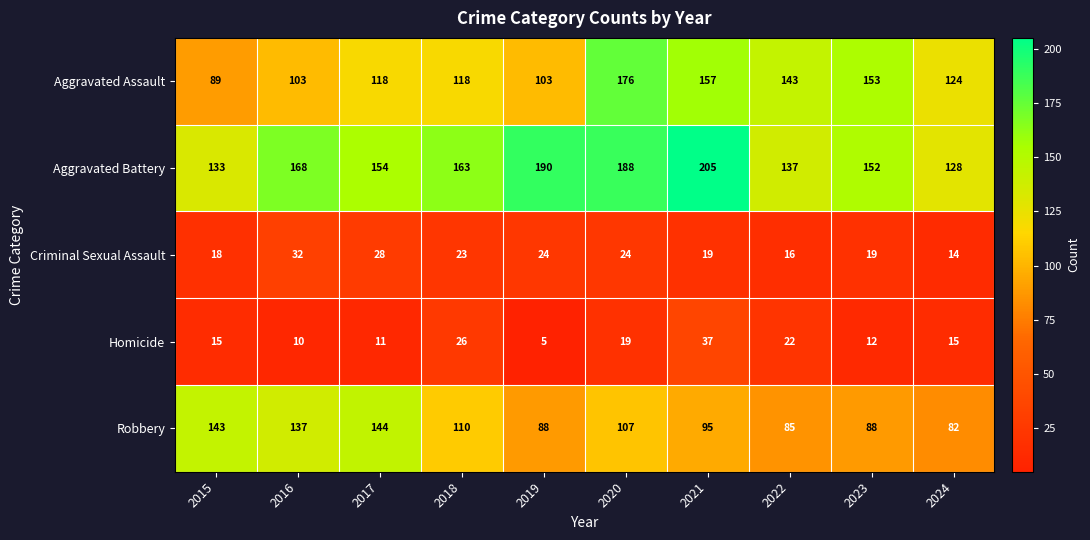

What is the total value across all series at 2017?

455